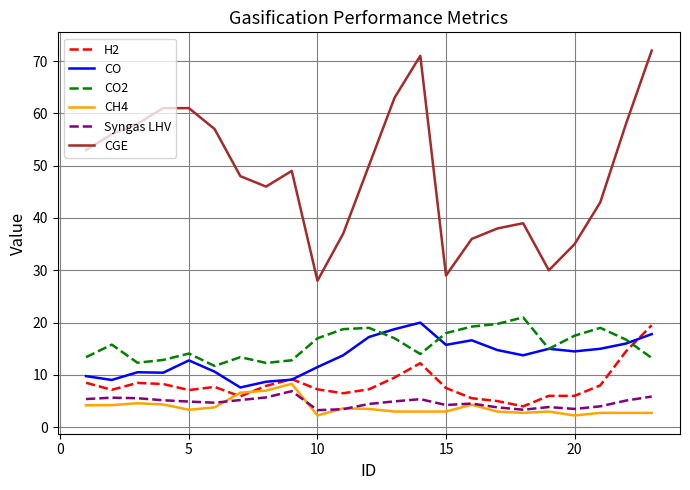

What is the minimum value for Syngas LHV?

3.3